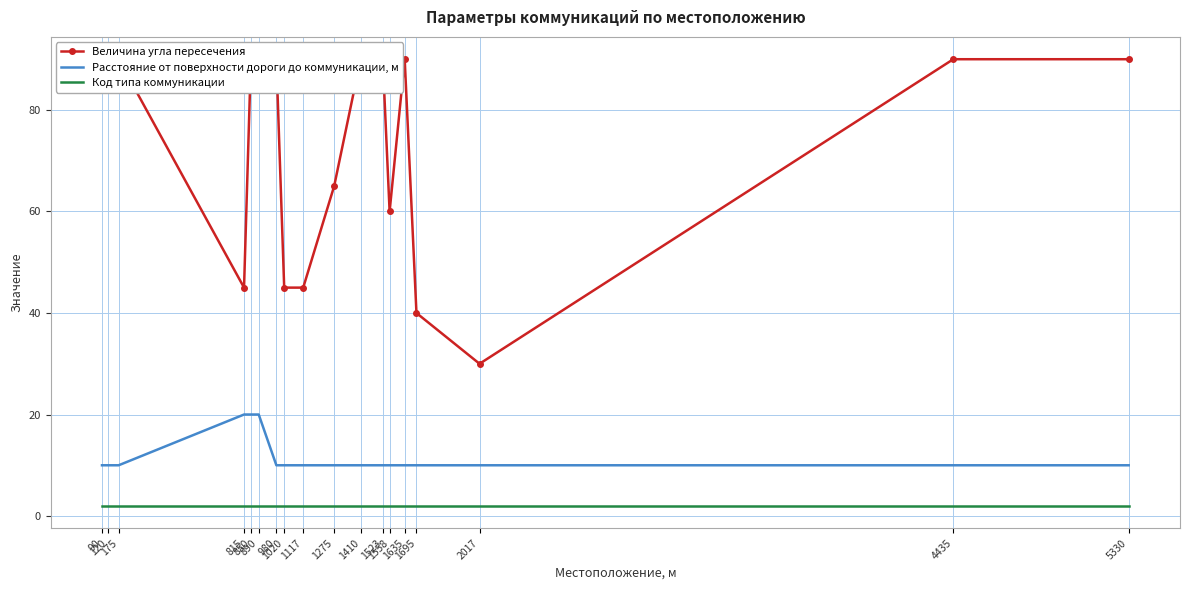

What is the difference between the maximum and minimum values in the Расстояние от поверхности дороги до коммуникации, м series?

10